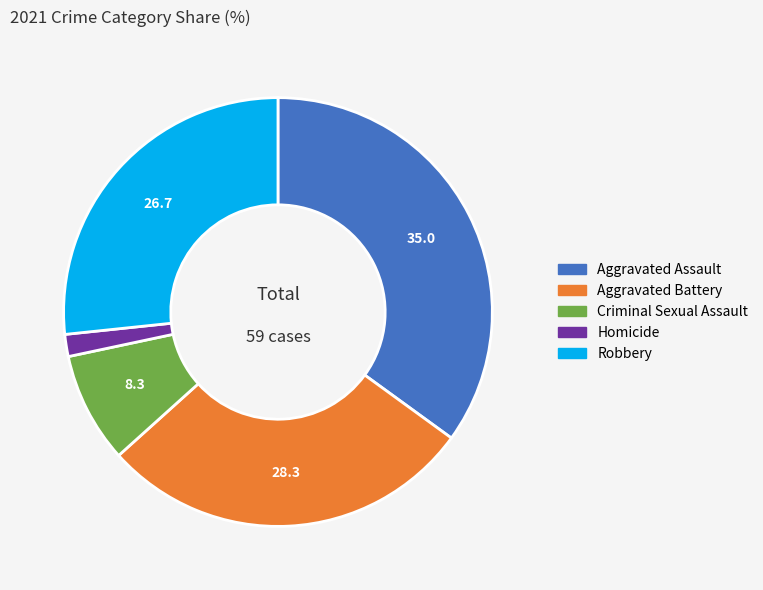

The Aggravated Assault slice represents 22% of the pie. True or false?

False